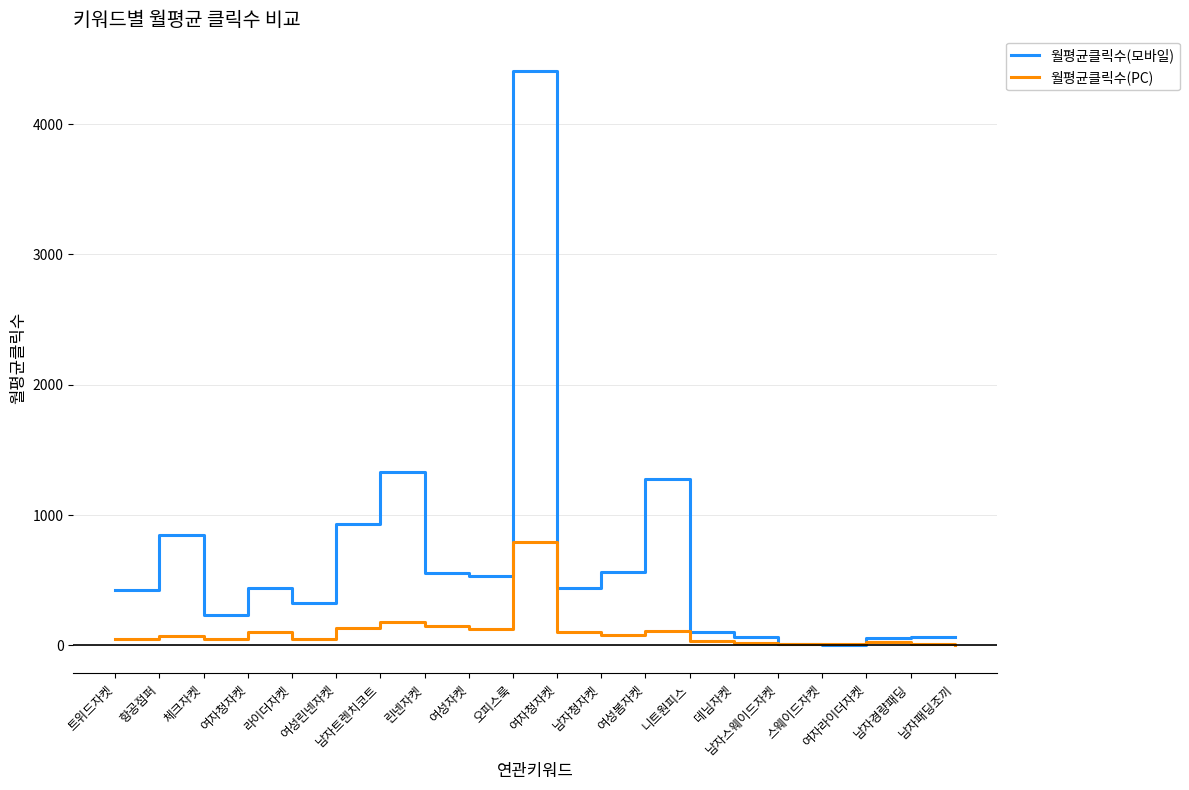

List the series in order of their peak value, highest first.

월평균클릭수(모바일), 월평균클릭수(PC)